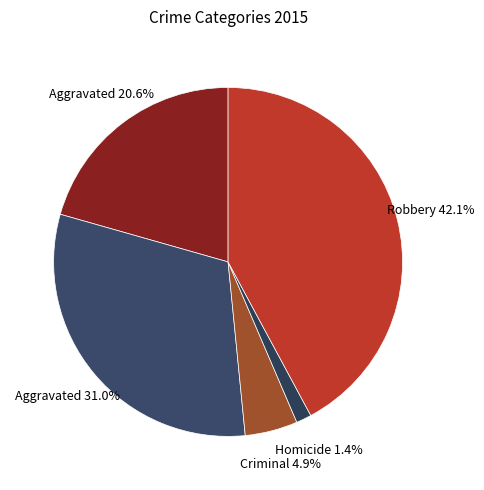

Which category has the smallest portion of the pie?

Homicide